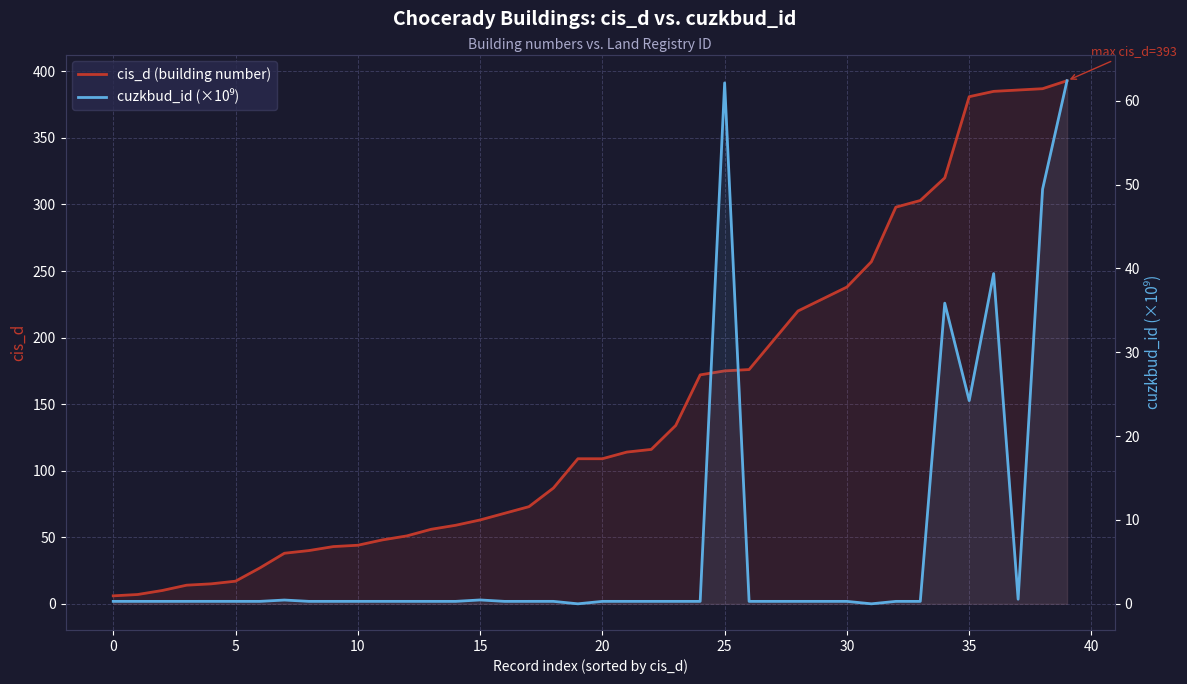

What are all the series names shown in the legend?

cis_d (building number), cuzkbud_id (×10⁹)